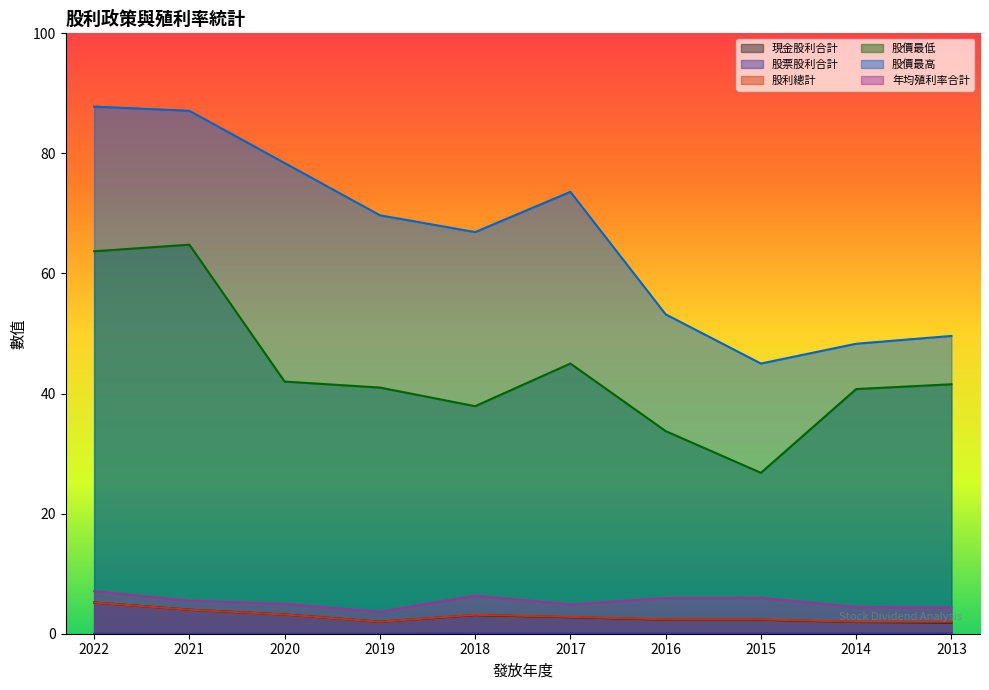

How many data points in 年均殖利率合計 are less than 5?

5